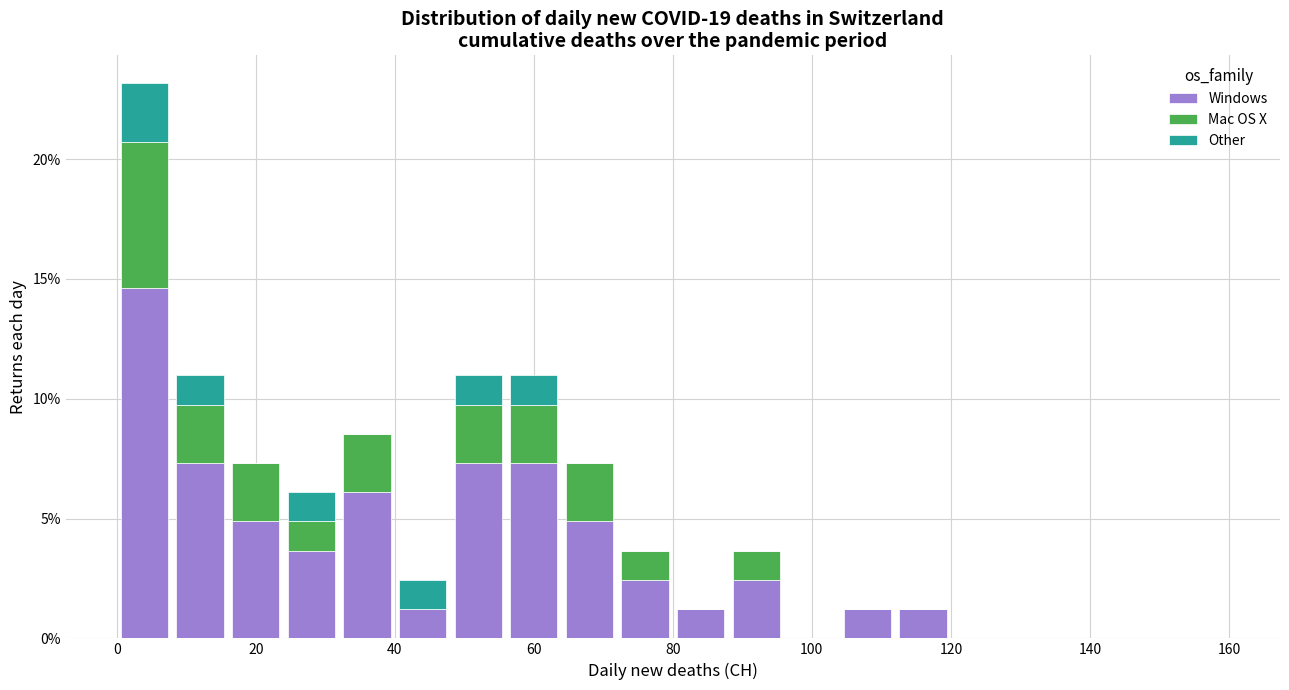

Reading left to right, list every stacked bar in this chart as the range it spans on the x-axis followed by its total height. The values are not printed on the chart, so give them approximately, as read against the axis.

0 to 8: 23.0
8 to 16: 11.0
16 to 24: 7.5
24 to 32: 6.0
32 to 40: 8.5
40 to 48: 2.5
48 to 56: 11.0
56 to 64: 11.0
64 to 72: 7.5
72 to 80: 3.5
80 to 88: 1.0
88 to 96: 3.5
96 to 104: 0
104 to 112: 1.0
112 to 120: 1.0
120 to 128: 0
128 to 136: 0
136 to 144: 0
144 to 152: 0
152 to 160: 0